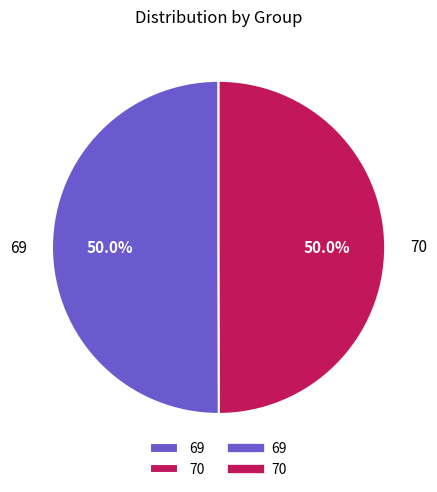

What is the total percentage of 70 and 69?

100.0%